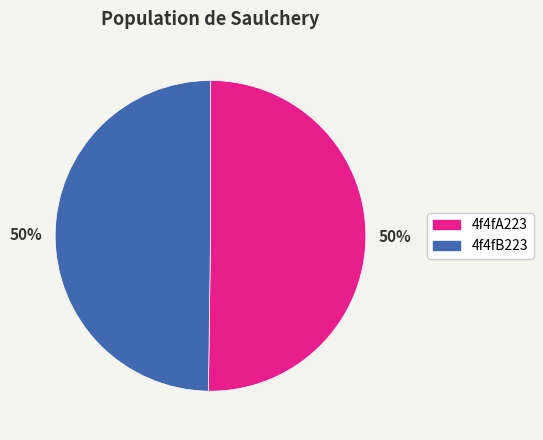

To the nearest percent, what is the average slice percentage?

50%